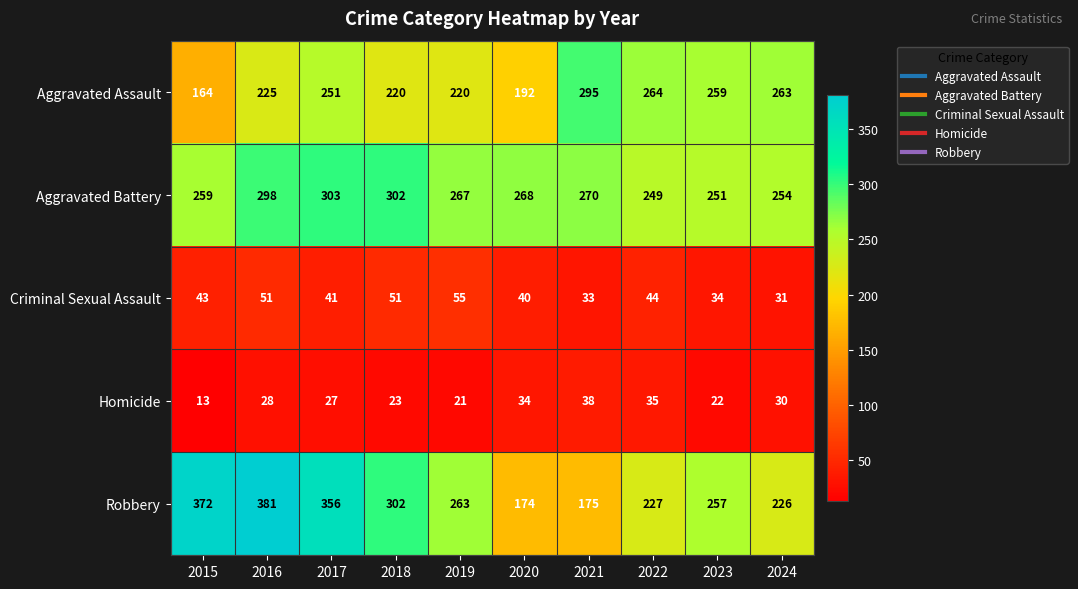

The value of Robbery at 2019 is 150. True or false?

False